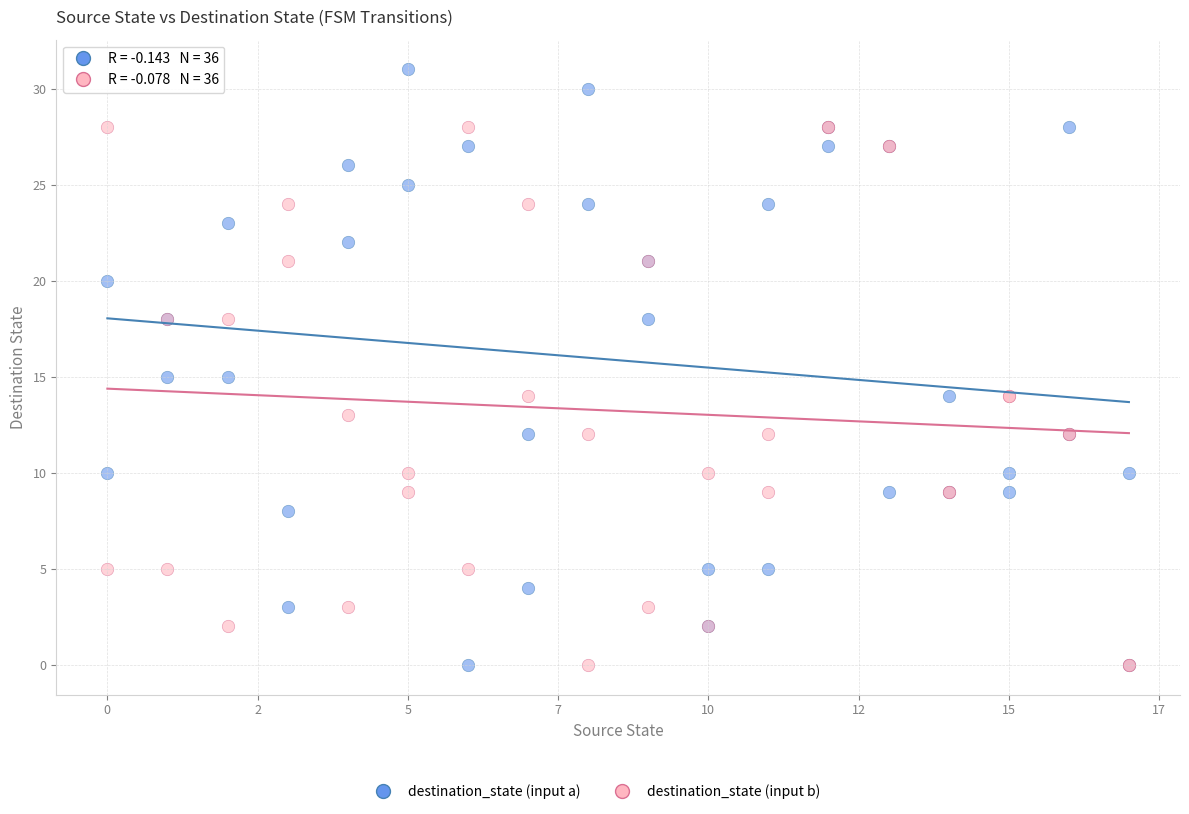

What is the X range (max minus min) for the scatter plot?

17